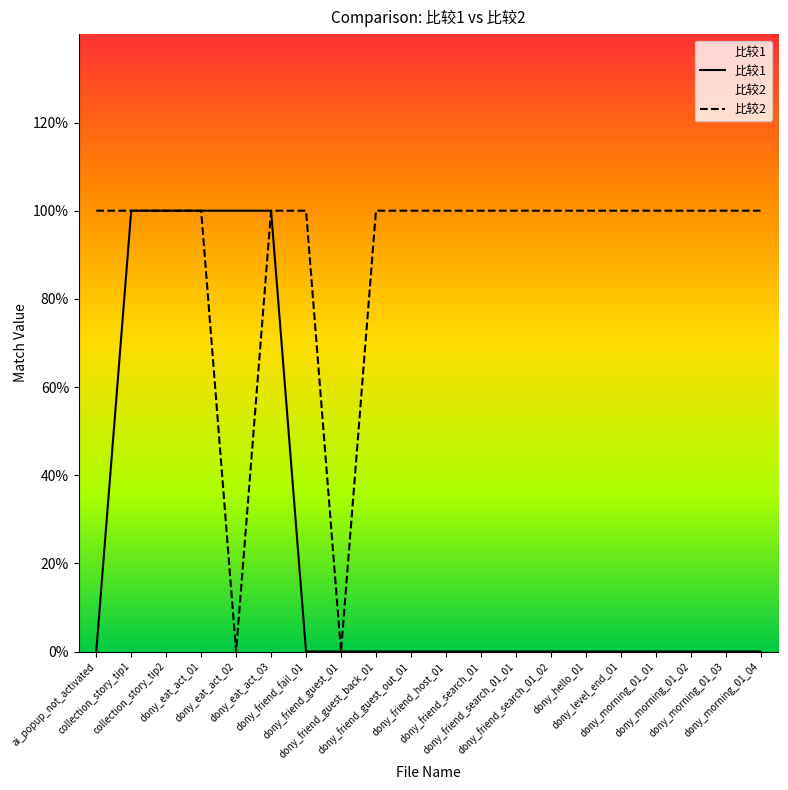

Reading right to left, what are all the values shown in this chart?

比较1: dony_morning_01_04=0	dony_morning_01_03=0	dony_morning_01_02=0	dony_morning_01_01=0	dony_level_end_01=0	dony_hello_01=0	dony_friend_search_01_02=0	dony_friend_search_01_01=0	dony_friend_search_01=0	dony_friend_host_01=0	dony_friend_guest_out_01=0	dony_friend_guest_back_01=0	dony_friend_guest_01=0	dony_friend_fail_01=0	dony_eat_act_03=1	dony_eat_act_02=1	dony_eat_act_01=1	collection_story_tip2=1	collection_story_tip1=1	ai_popup_not_activated=0
比较2: dony_morning_01_04=1	dony_morning_01_03=1	dony_morning_01_02=1	dony_morning_01_01=1	dony_level_end_01=1	dony_hello_01=1	dony_friend_search_01_02=1	dony_friend_search_01_01=1	dony_friend_search_01=1	dony_friend_host_01=1	dony_friend_guest_out_01=1	dony_friend_guest_back_01=1	dony_friend_guest_01=0	dony_friend_fail_01=1	dony_eat_act_03=1	dony_eat_act_02=0	dony_eat_act_01=1	collection_story_tip2=1	collection_story_tip1=1	ai_popup_not_activated=1